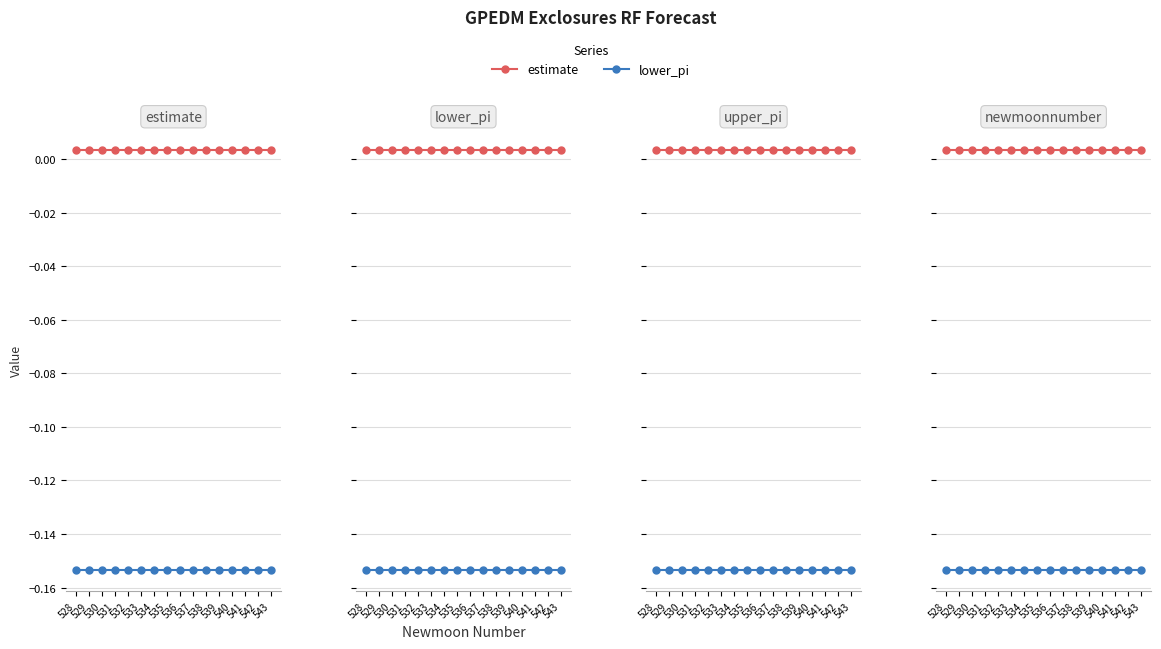

Which series has the largest total across all categories?

estimate